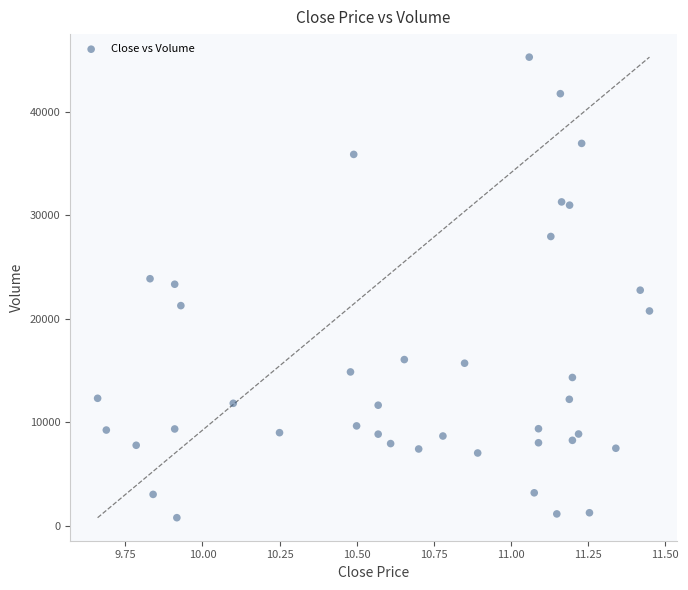

What is the range of X values (max minus min)?

1.8